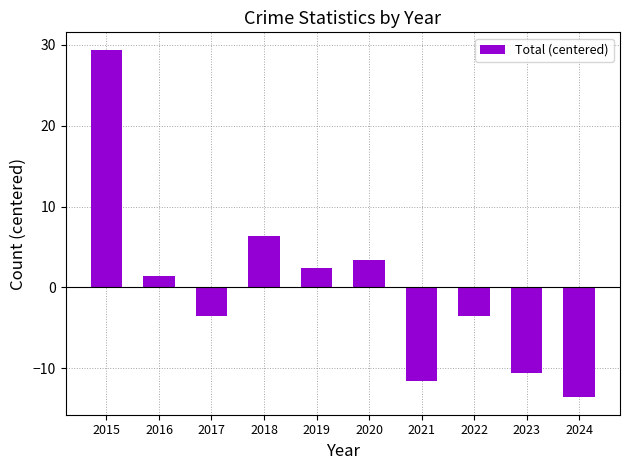

What is the minimum value shown in the chart?

-13.6